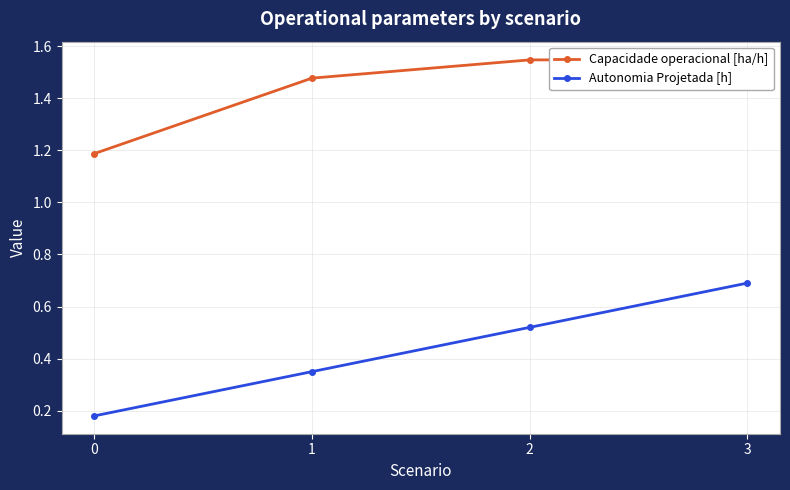

How many lines are shown in the chart?

2